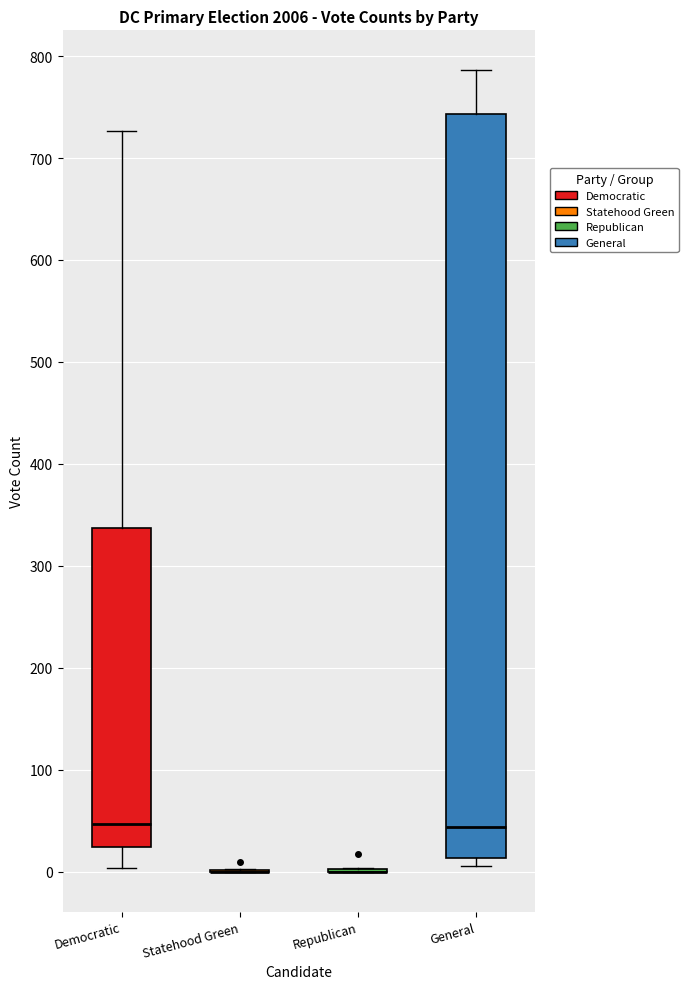

Reading left to right, read every box against the y-axis: the position of its median line, the range the box covers, and the ends of its whiskers. The values are not printed on the chart, so give them approximately, as read against the axis.

Democratic: median 50, box 20 to 340, whiskers 0 to 730
Statehood Green: box collapsed to a line at 0, whiskers 0 to 0
Republican: box collapsed to a line at 0, whiskers 0 to 0
General: median 40, box 10 to 740, whiskers 10 (just below the box's lower edge) to 790